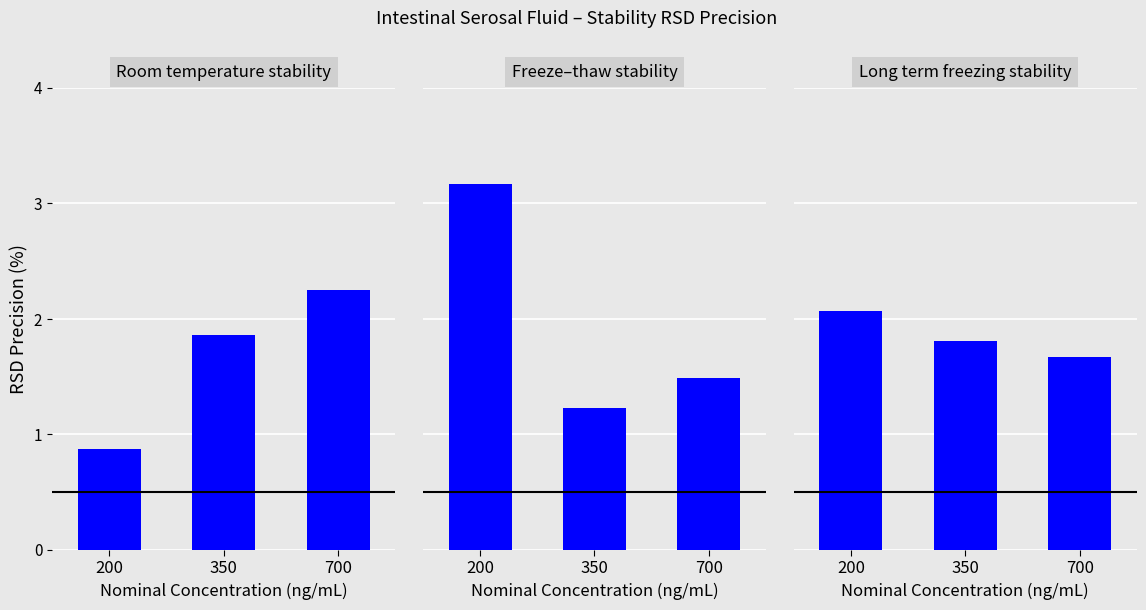

What is the total value across all series at 350?

4.9